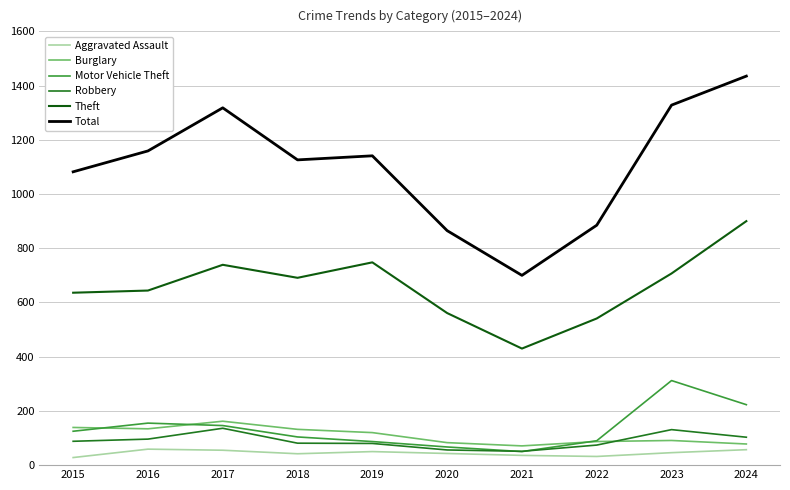

At which category does Aggravated Assault reach its first local valley?

2018